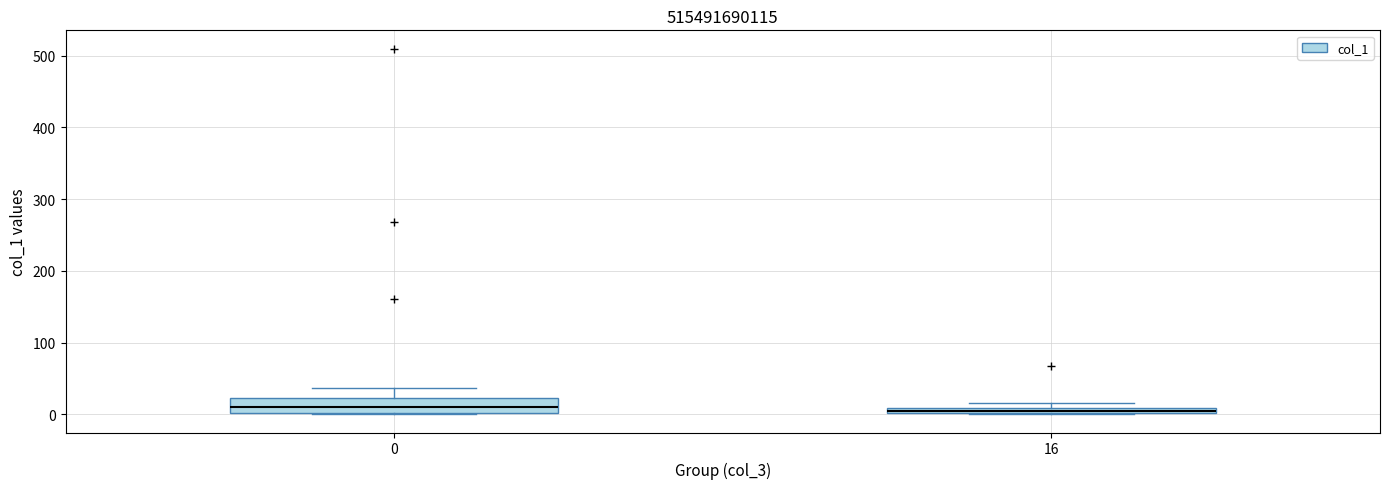

Where is the upper edge of the box at x = 16 on the y-axis? The values are not printed on the chart, so give them approximately, as read against the axis.

10